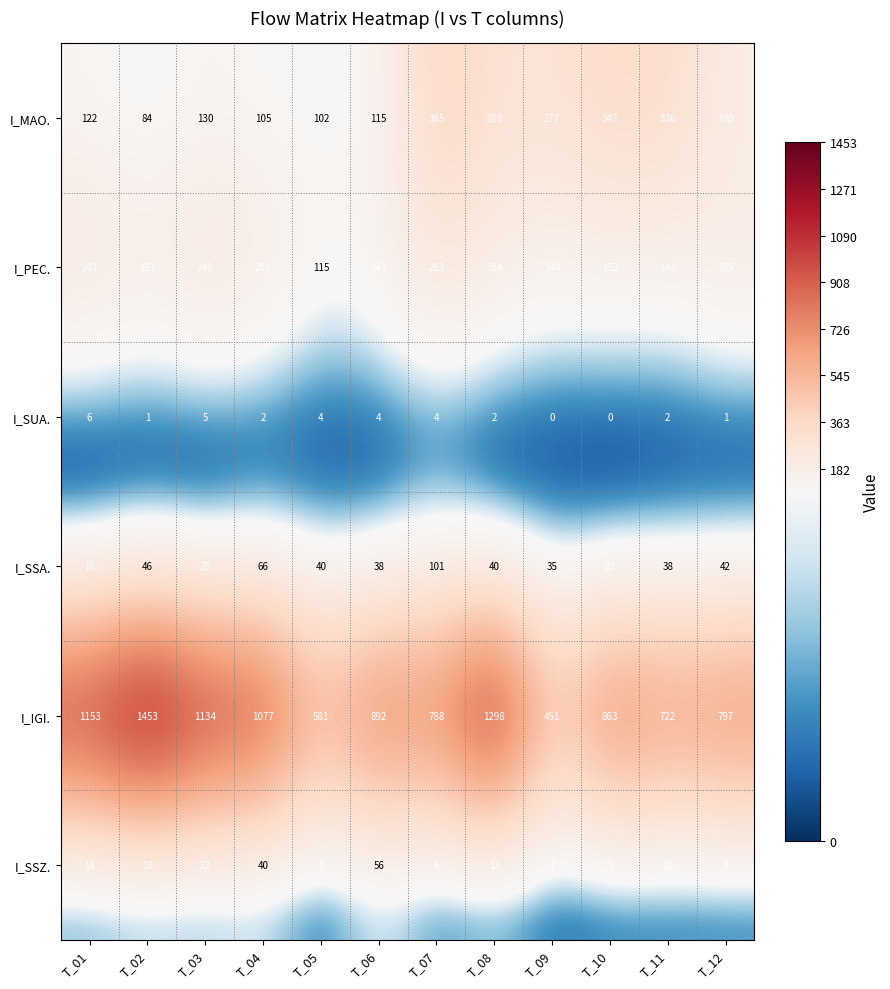

What is the average value of the I_SSA. series?

42